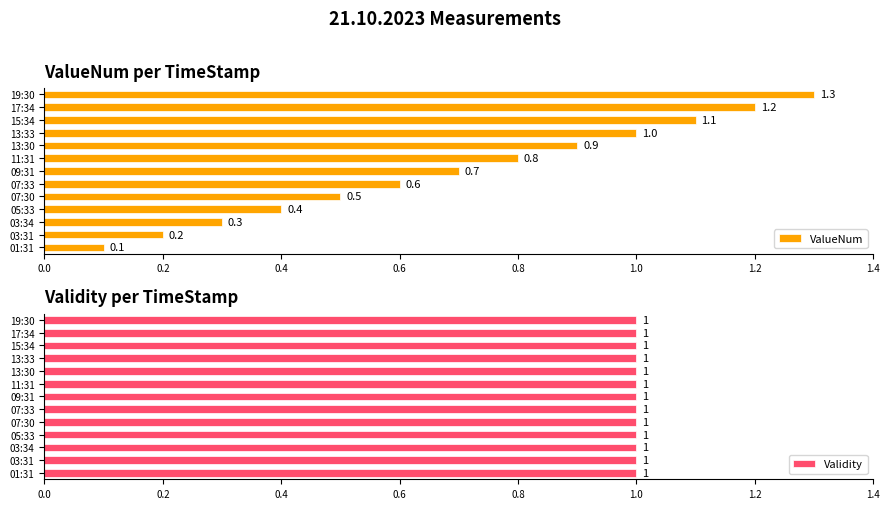

What is the difference between the ValueNum values at 07:33 and 13:33?

0.4